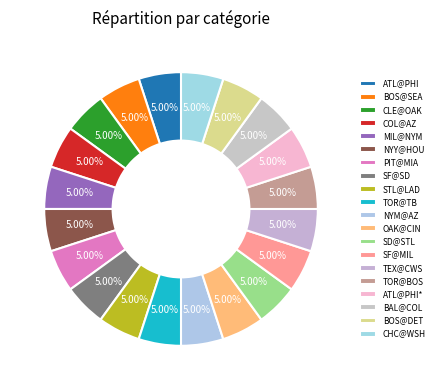

To the nearest percent, what percentage of the pie is CLE@OAK?

5%